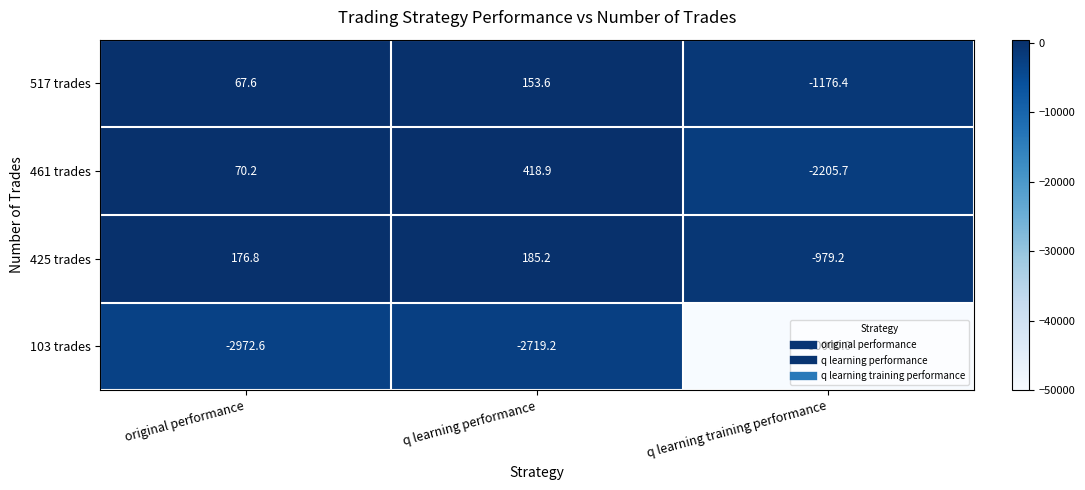

The value of 103 trades at q learning performance is -2719.2. True or false?

True